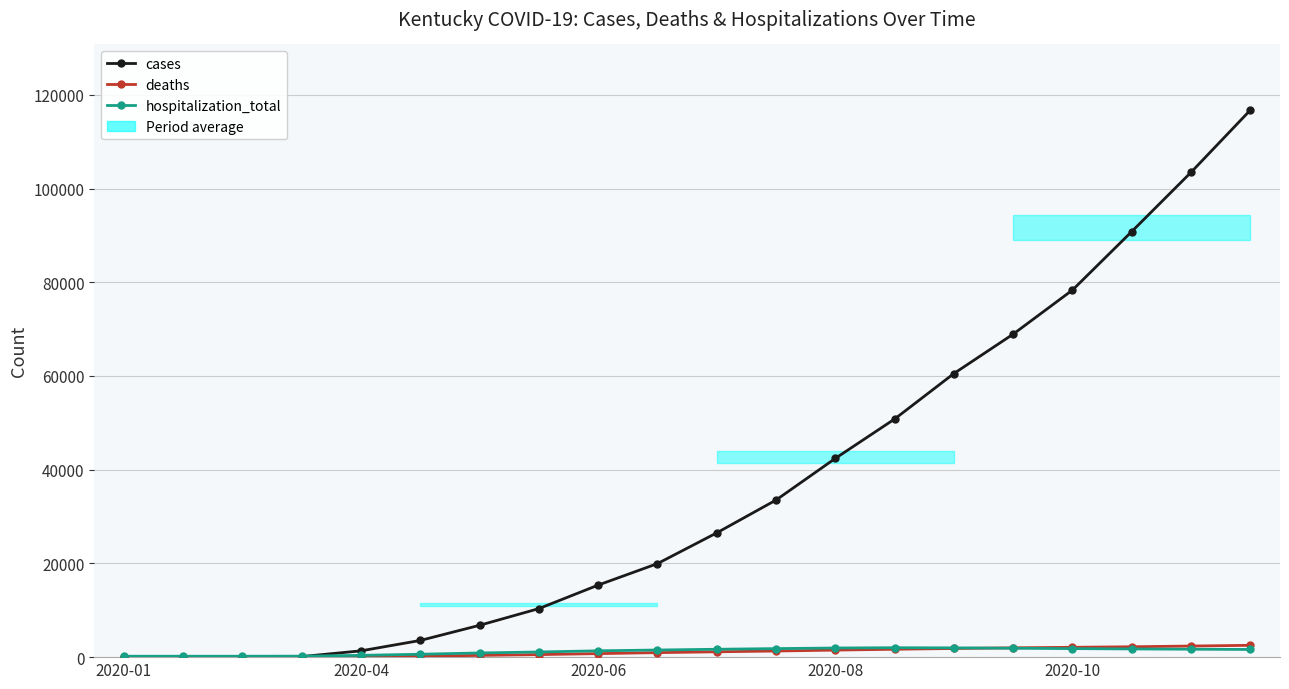

True or false: cases and hospitalization_total intersect in this chart.

True